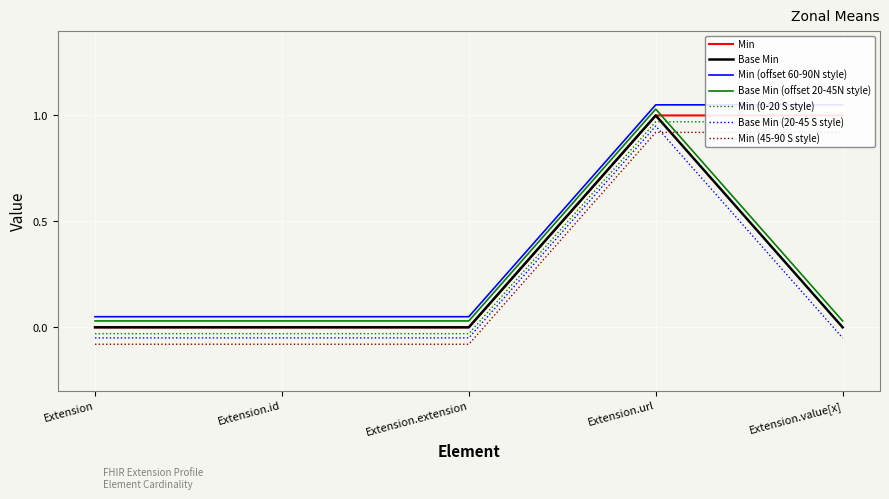

The value of Extension.value[x] (Min=1, Base Min=0) at Extension.id is 0. True or false?

True